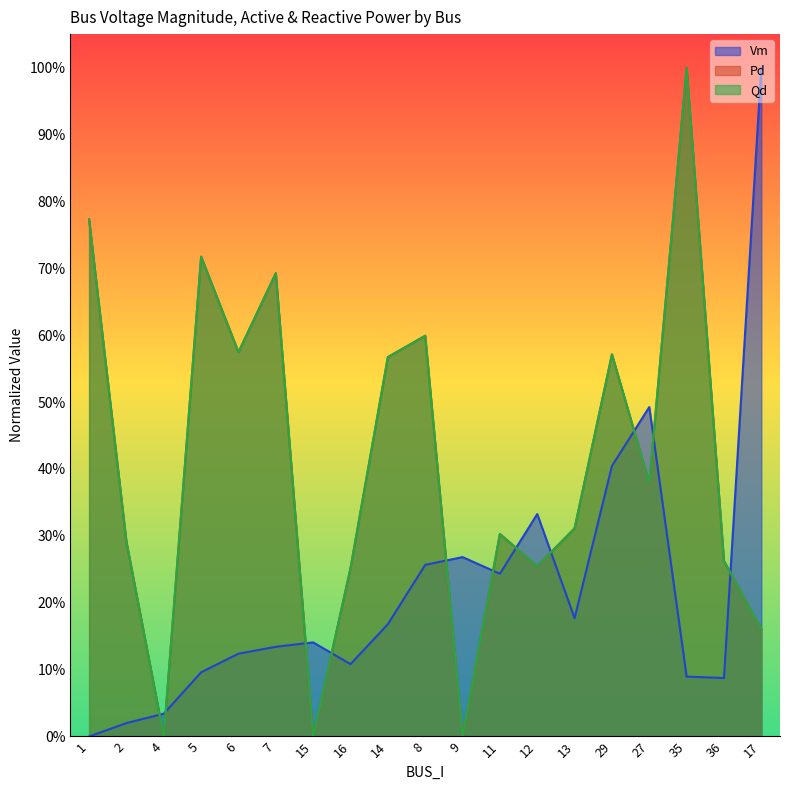

Between which two adjacent categories do Pd and Vm first intersect?

2 and 4